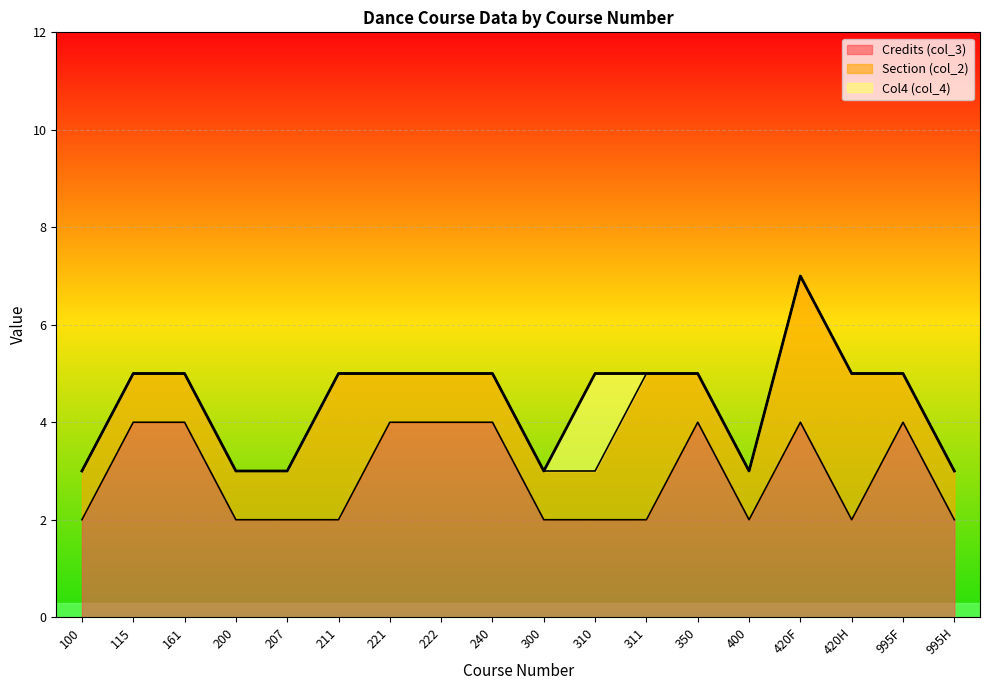

What is the label of the 16th point from the left?

420H